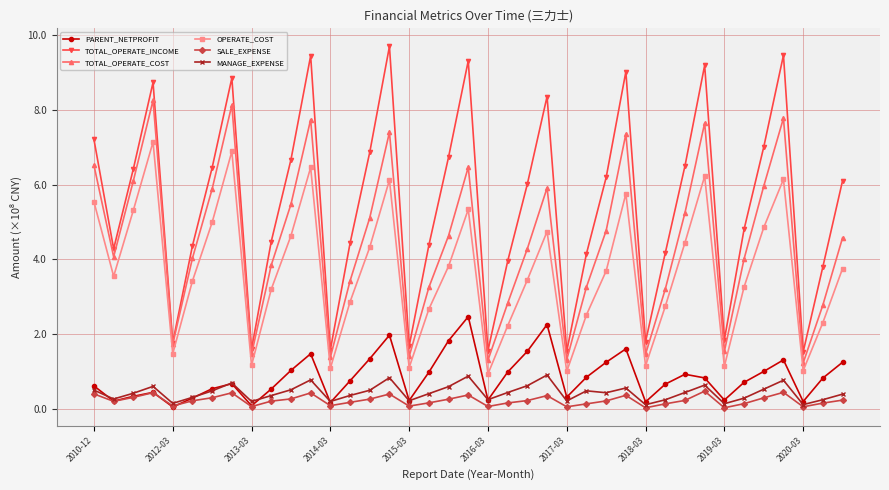

Rank the series by their maximum value, from highest to lowest.

TOTAL_OPERATE_INCOME, TOTAL_OPERATE_COST, OPERATE_COST, PARENT_NETPROFIT, MANAGE_EXPENSE, SALE_EXPENSE